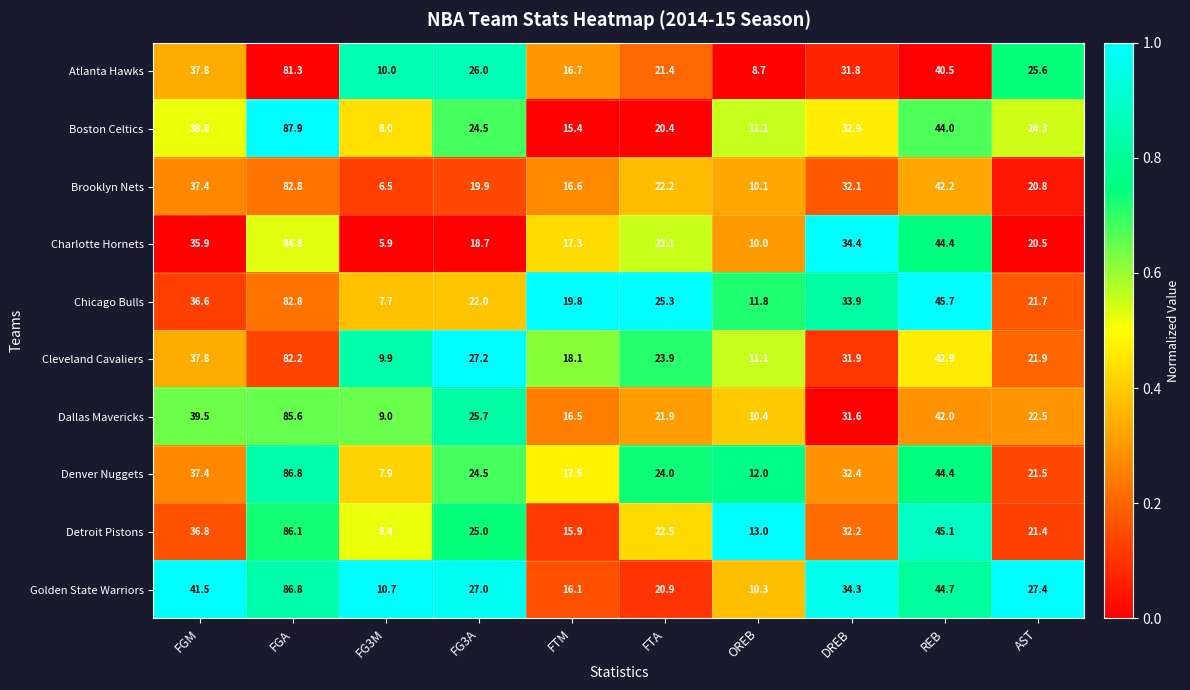

How many series are shown in this chart?

10